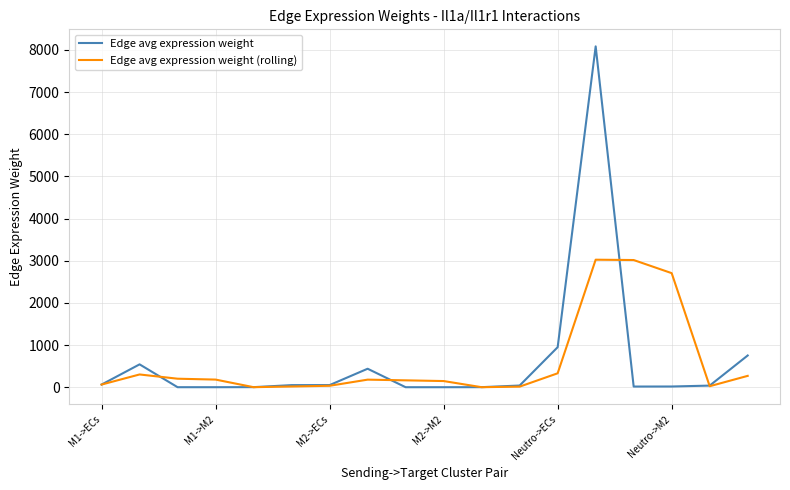

True or false: Edge avg expression weight (rolling) and Edge avg expression weight intersect in this chart.

True